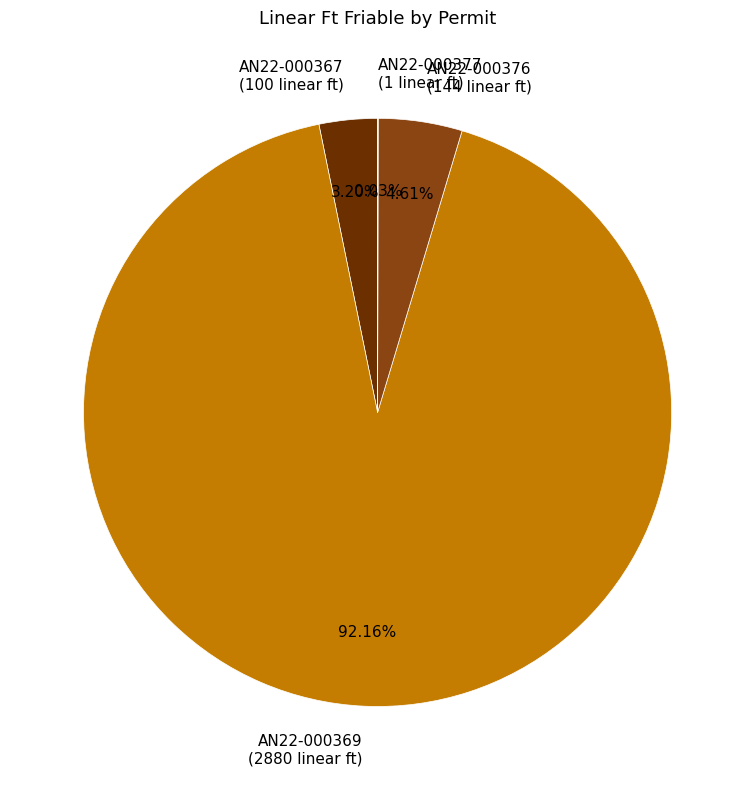

Which category has the biggest portion of the pie?

AN22-000369 (2880 linear ft)